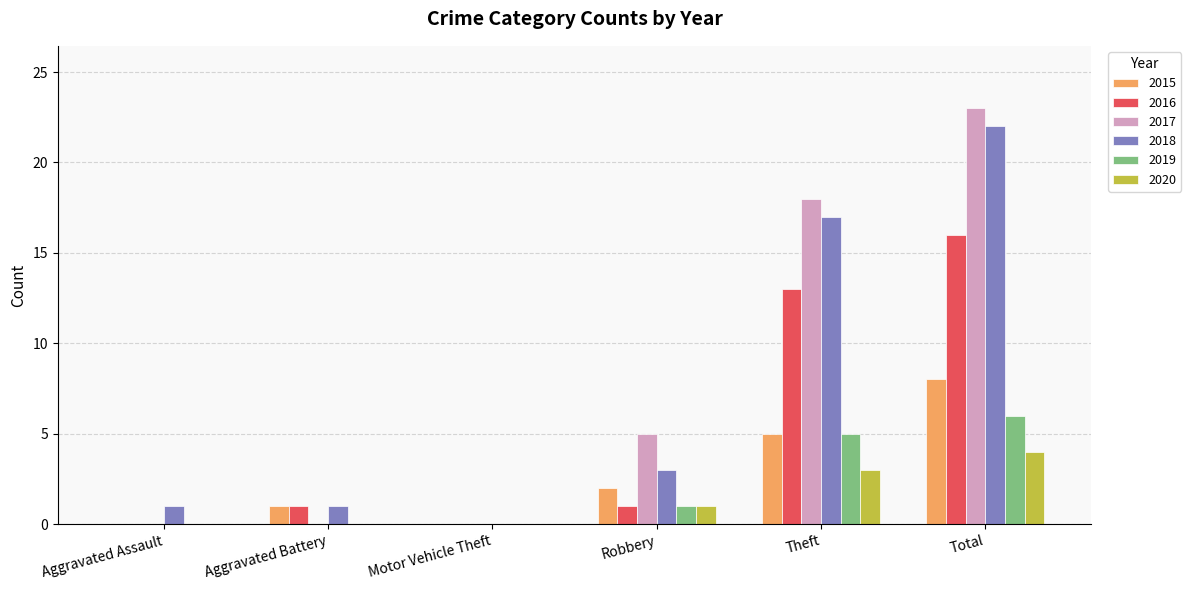

What is the sum of all 2019 values?

12